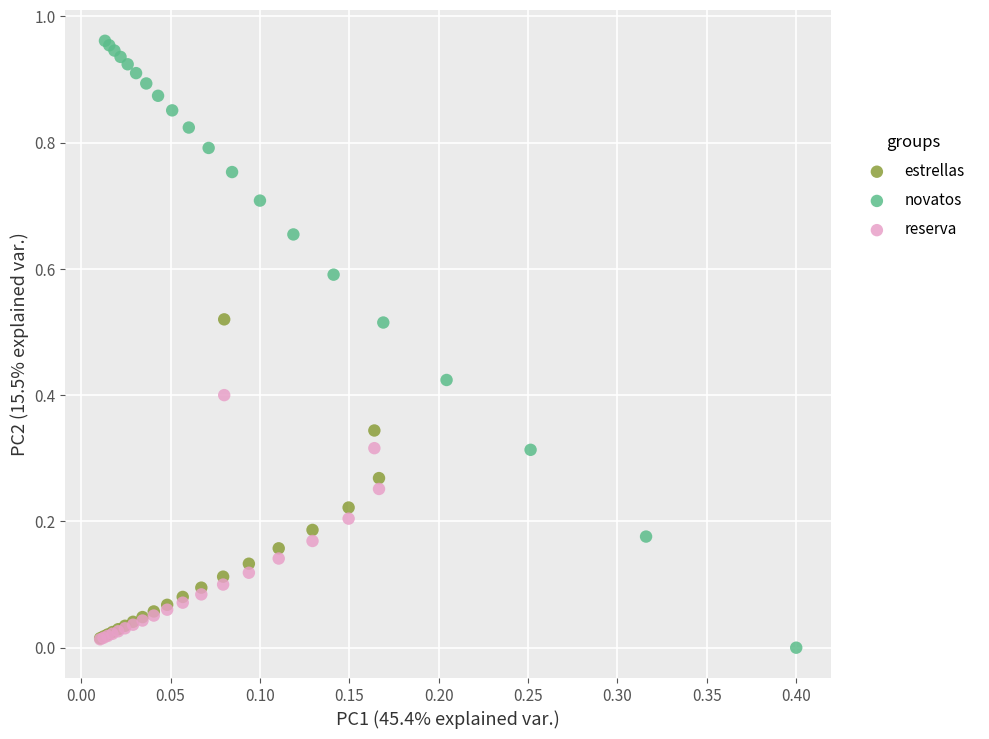

Which series has the largest Y range (max minus min)?

novatos